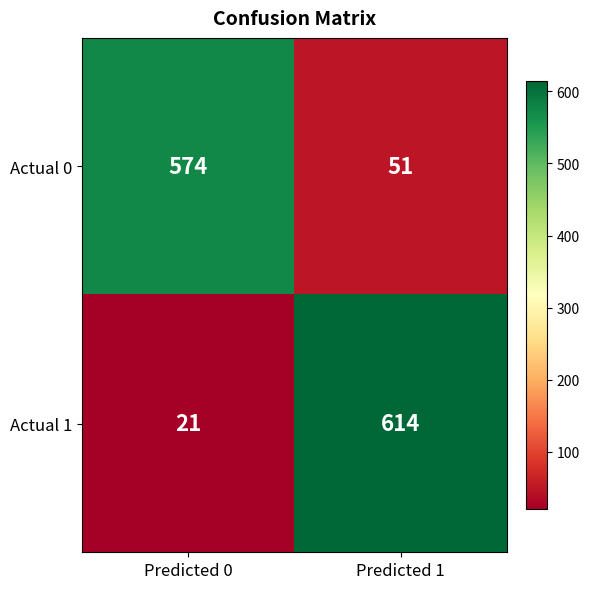

Is it true that Actual 0 equals 76 at Predicted 1?

False